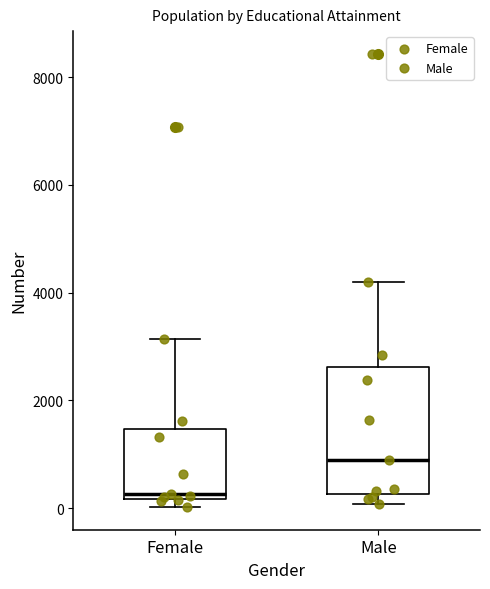

Where is the upper edge of the box for Female on the y-axis? The values are not printed on the chart, so give them approximately, as read against the axis.

1400